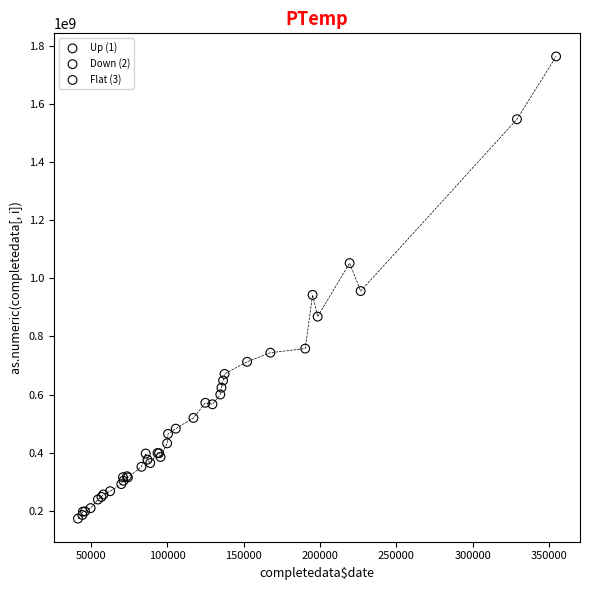

Which series has the largest Y range (max minus min)?

Up (1)